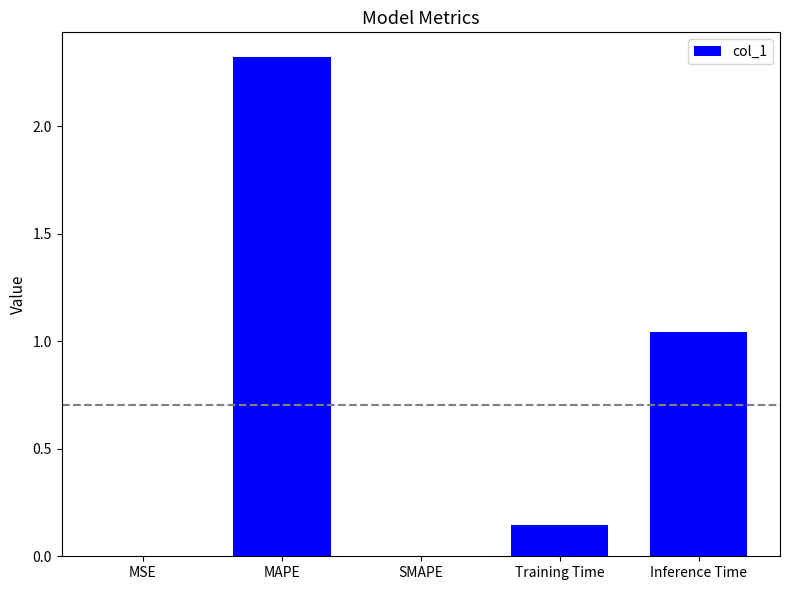

What is the greatest value displayed?

2.3